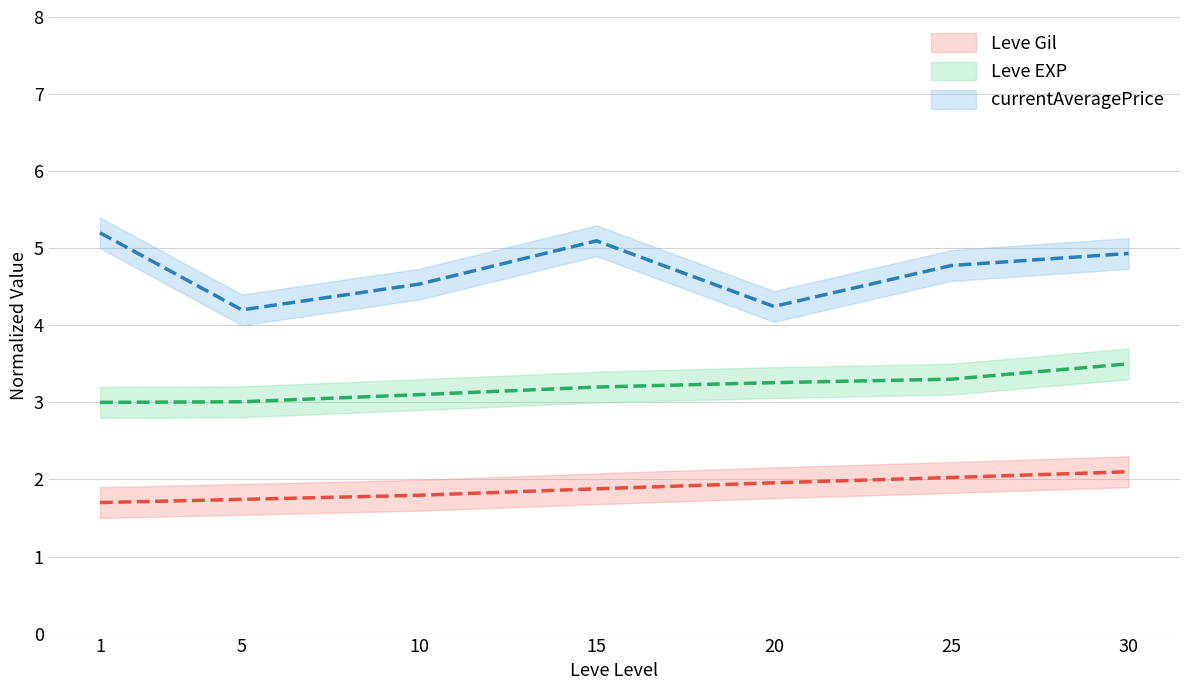

What is the difference between the currentAveragePrice values at 10 and 1?

0.7